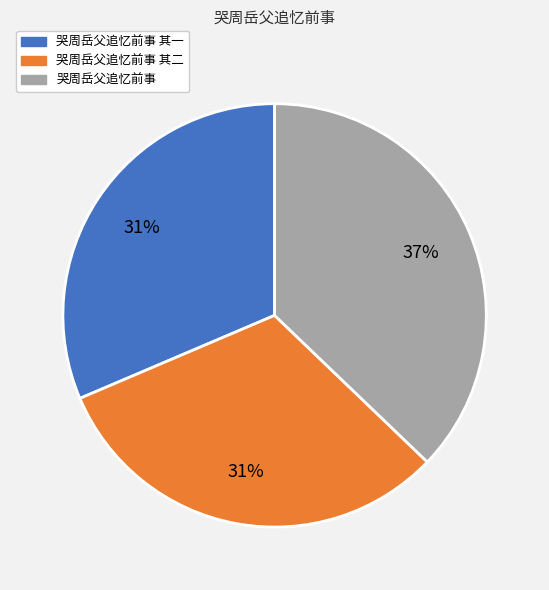

Is there any slice that represents more than half of the pie?

No